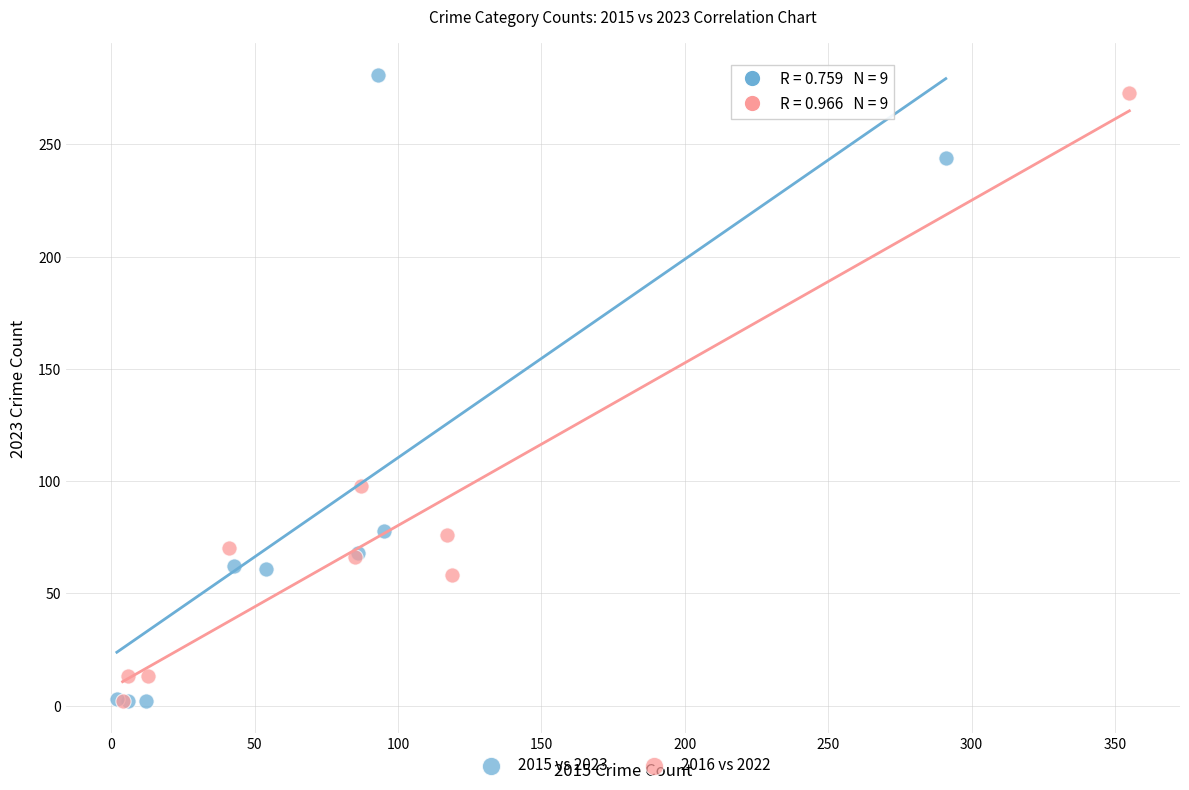

What are all the series names shown in the legend?

2015 vs 2023, 2016 vs 2022